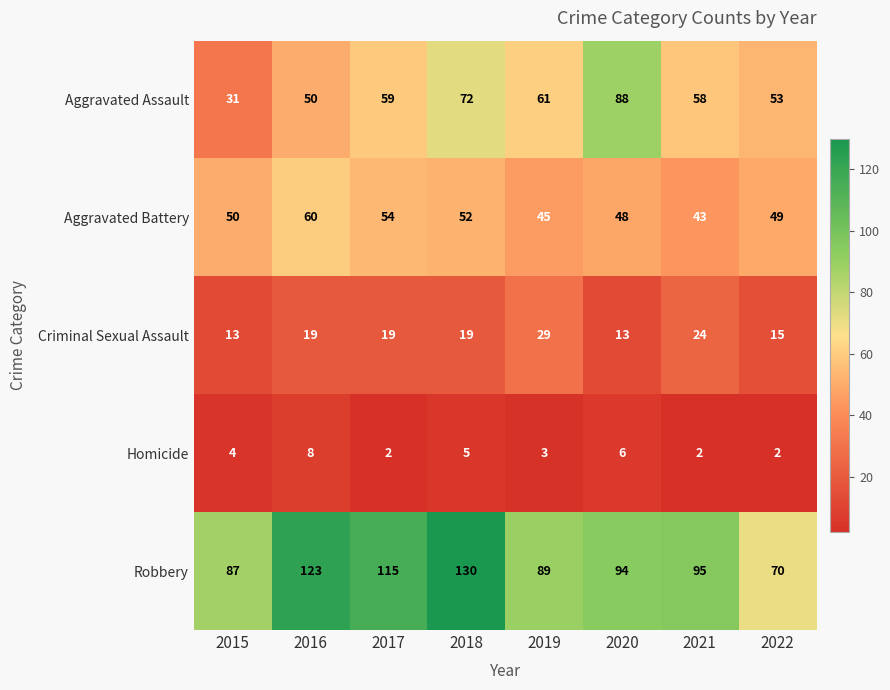

Where is Robbery nearest to the value 100?

2021